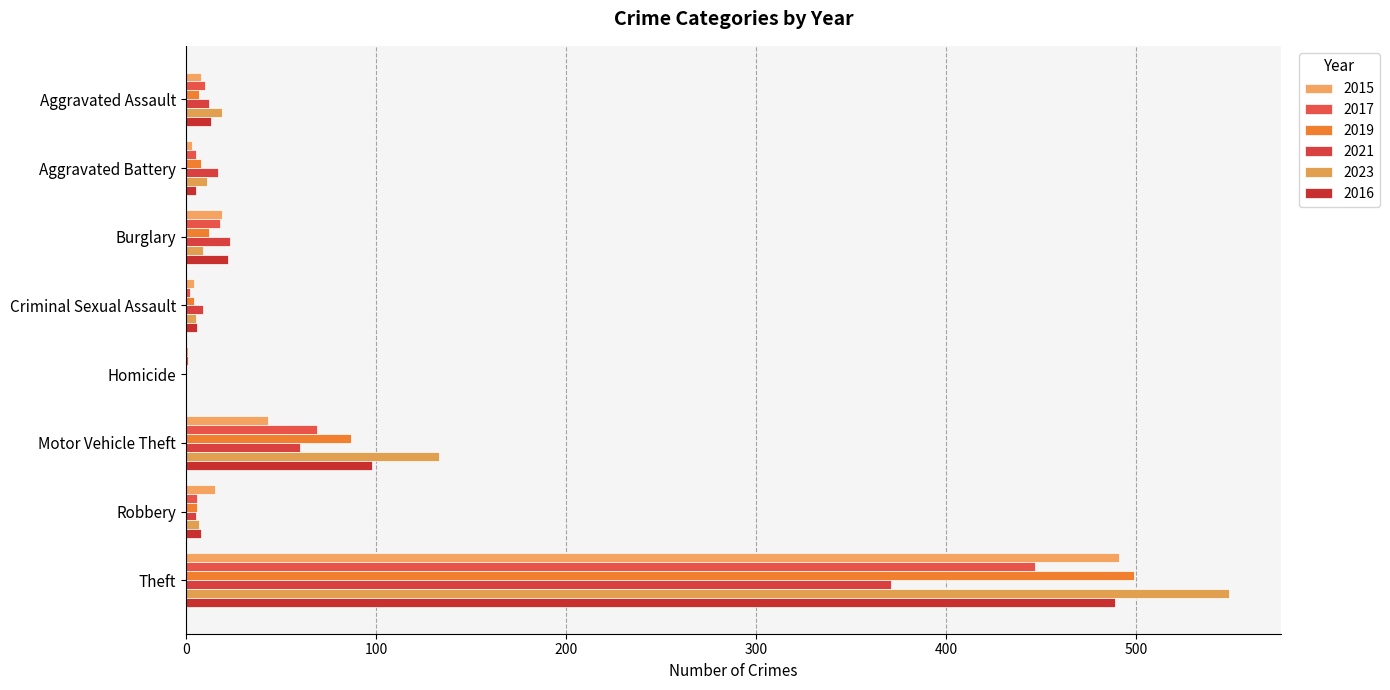

What is the highest value of the 2019 series?

499